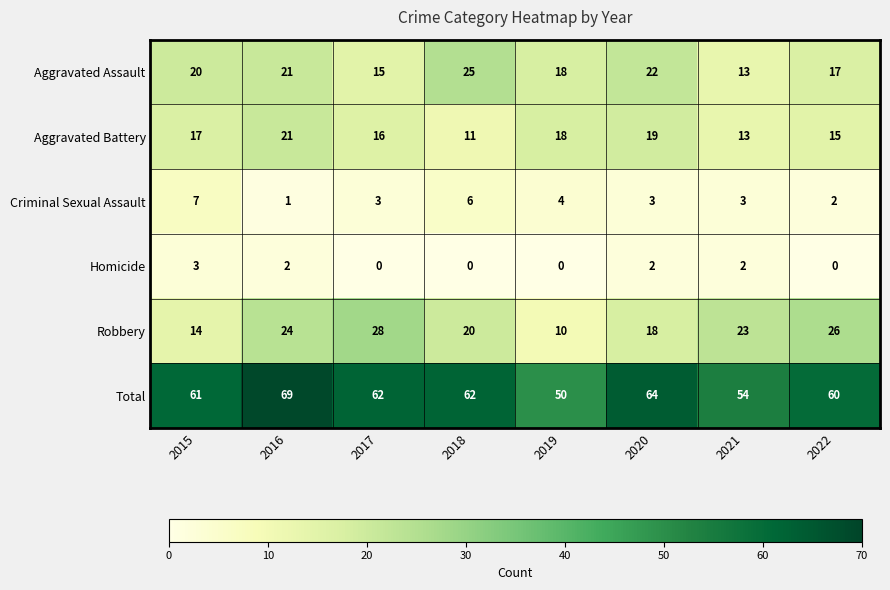

At 2017, list the series in order from smallest to largest.

Homicide, Criminal Sexual Assault, Aggravated Assault, Aggravated Battery, Robbery, Total